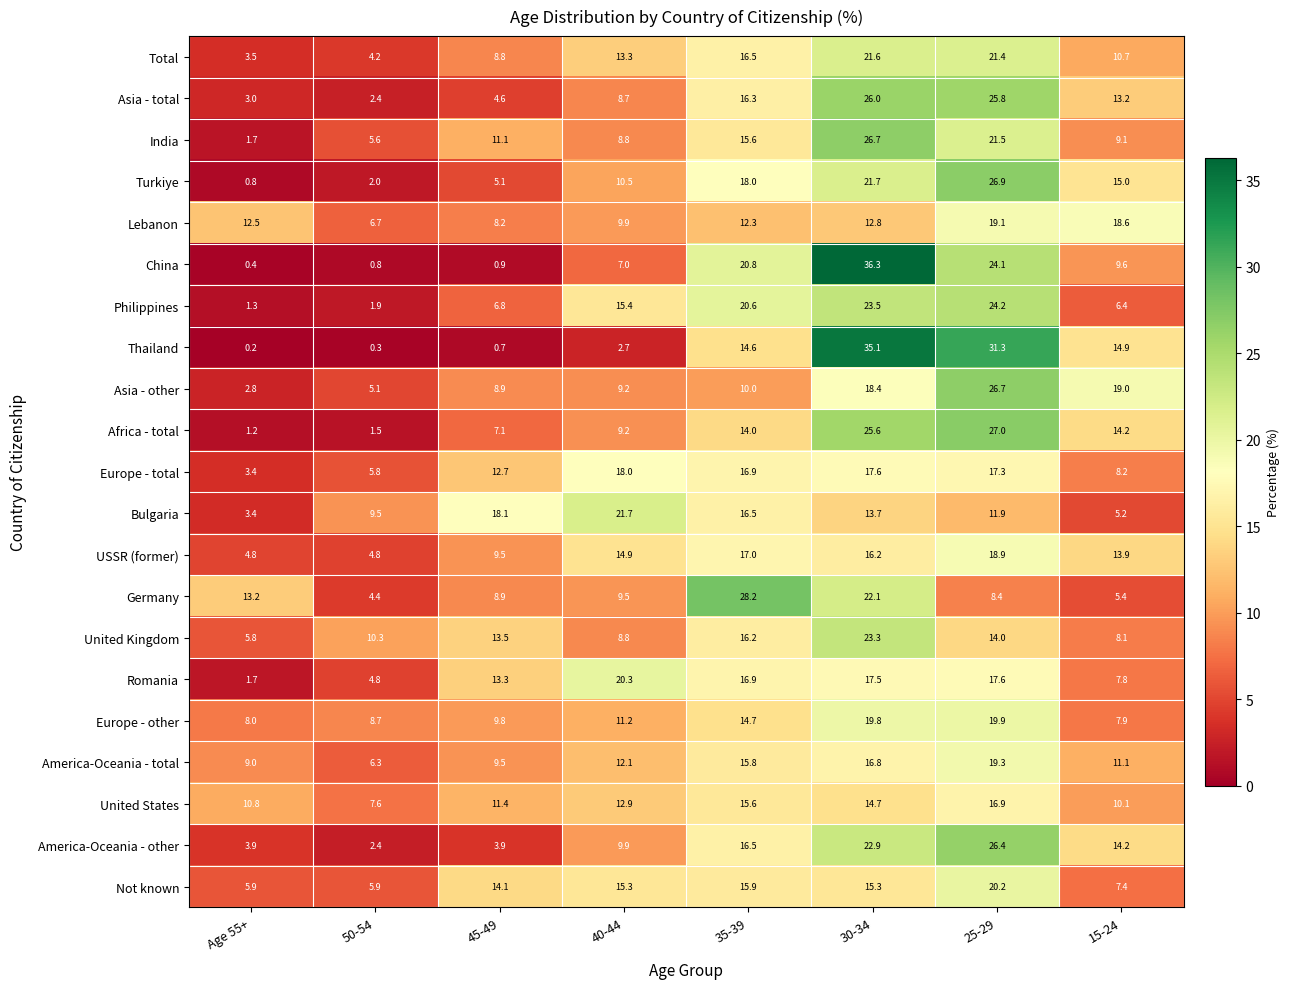

True or false: Not known has a value of 14.1 at 45-49.

True